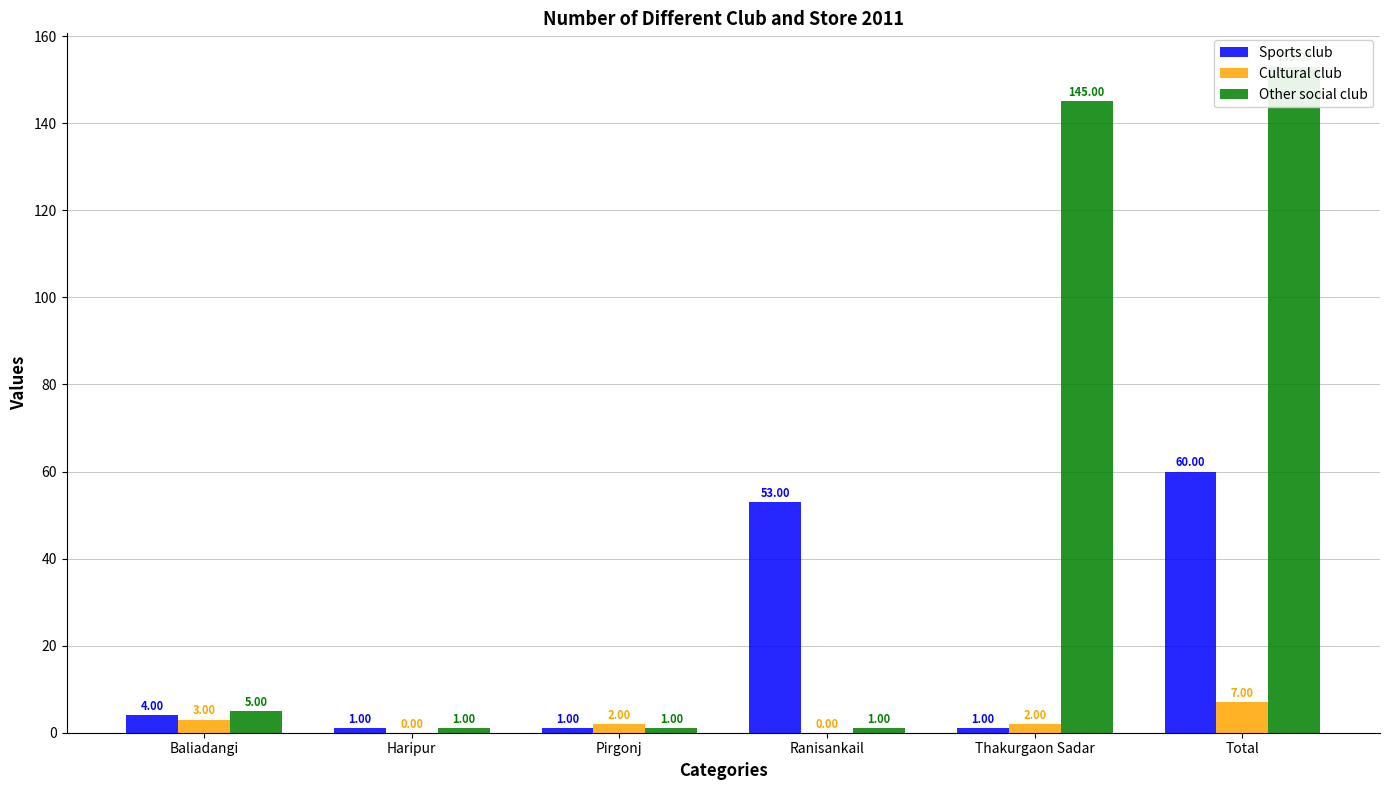

What is the value of the Other social club bar at the 1st from the left?

5